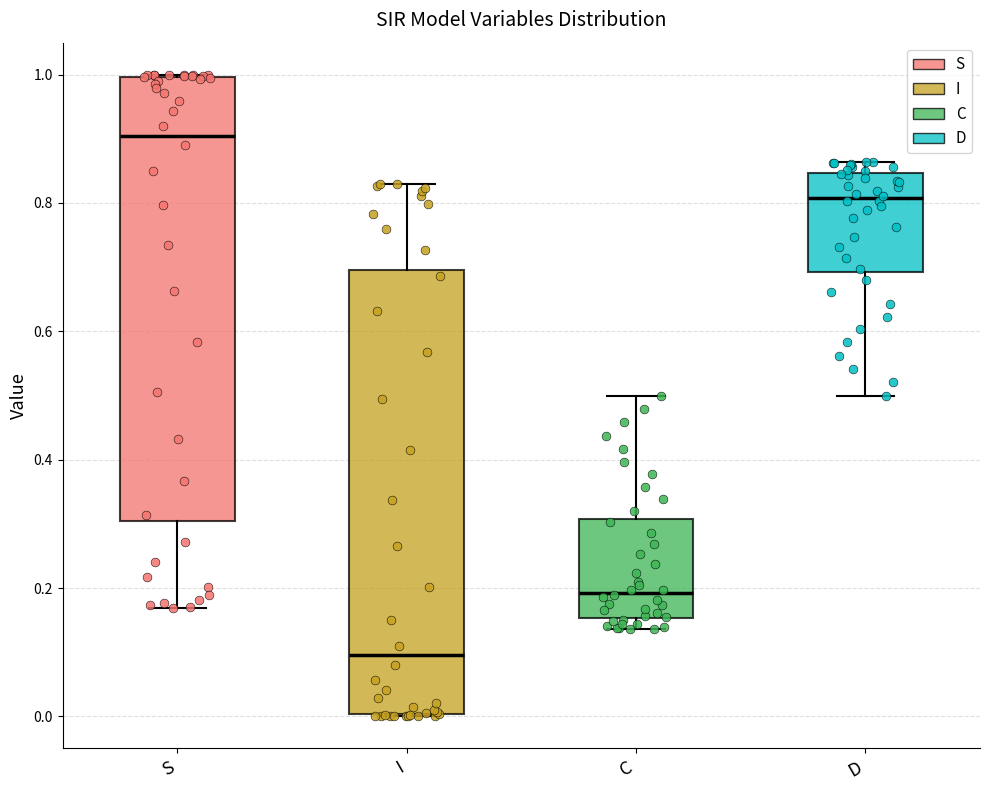

Reading left to right, transcribe this box plot: for each box, give where its median line is, the range the box spans, and where its two whiskers end, as read against the y-axis. The values are not printed on the chart, so give them approximately, as read against the axis.

S: median 0.90, box 0.30 to 1.00, whiskers 0.16 to 1.00
I: median 0.10, box 0.00 to 0.70, whiskers 0.00 to 0.84
C: median 0.20, box 0.16 to 0.30, whiskers 0.14 to 0.50
D: median 0.80, box 0.70 to 0.84, whiskers 0.50 to 0.86